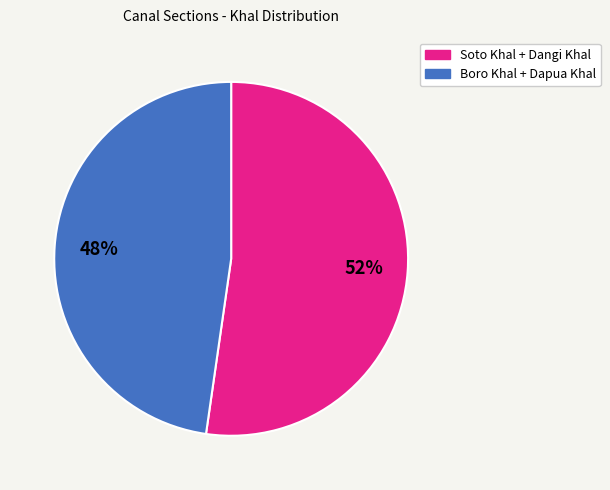

To the nearest percent, what is the average slice percentage?

50%